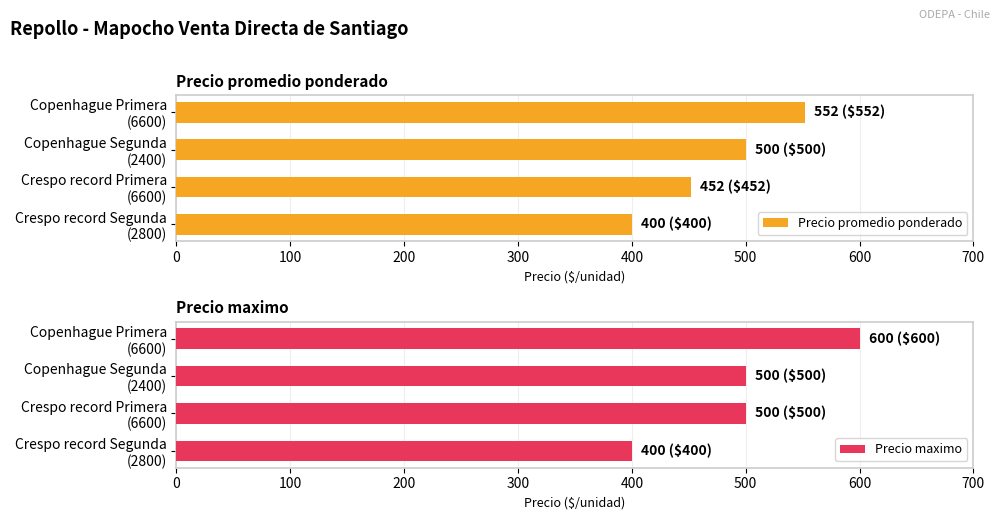

What is the lowest value of the Precio maximo series?

400